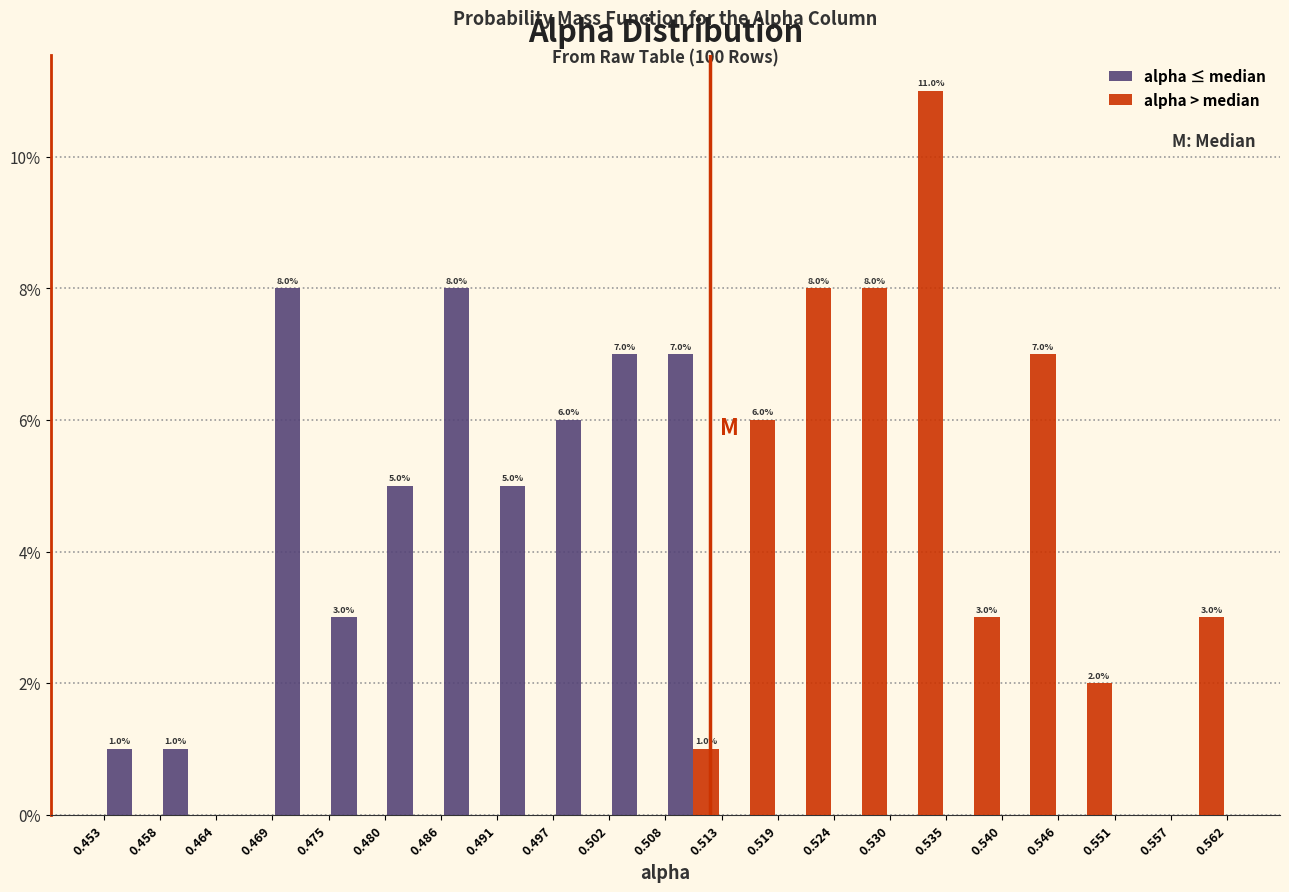

In the alpha > median series, which range on the x-axis has the tallest bar?

0.530 to 0.535